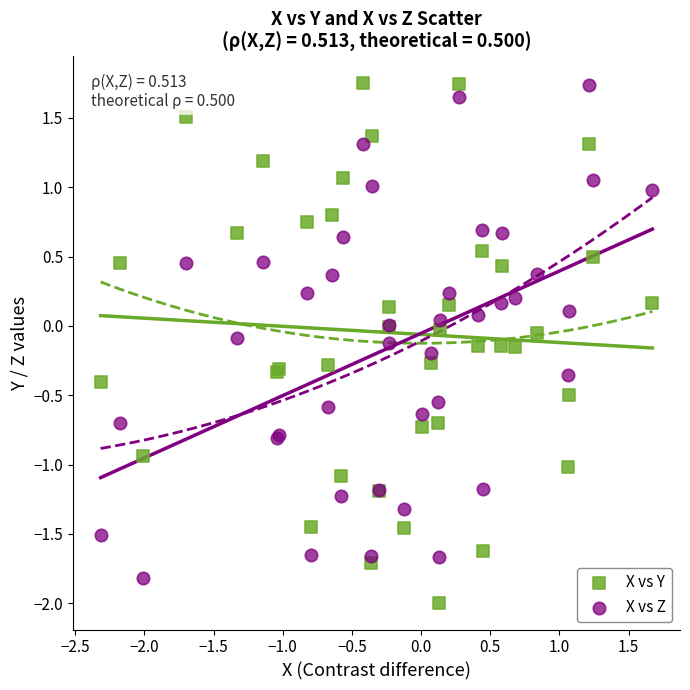

What are all the series names shown in the legend?

X vs Y, X vs Z